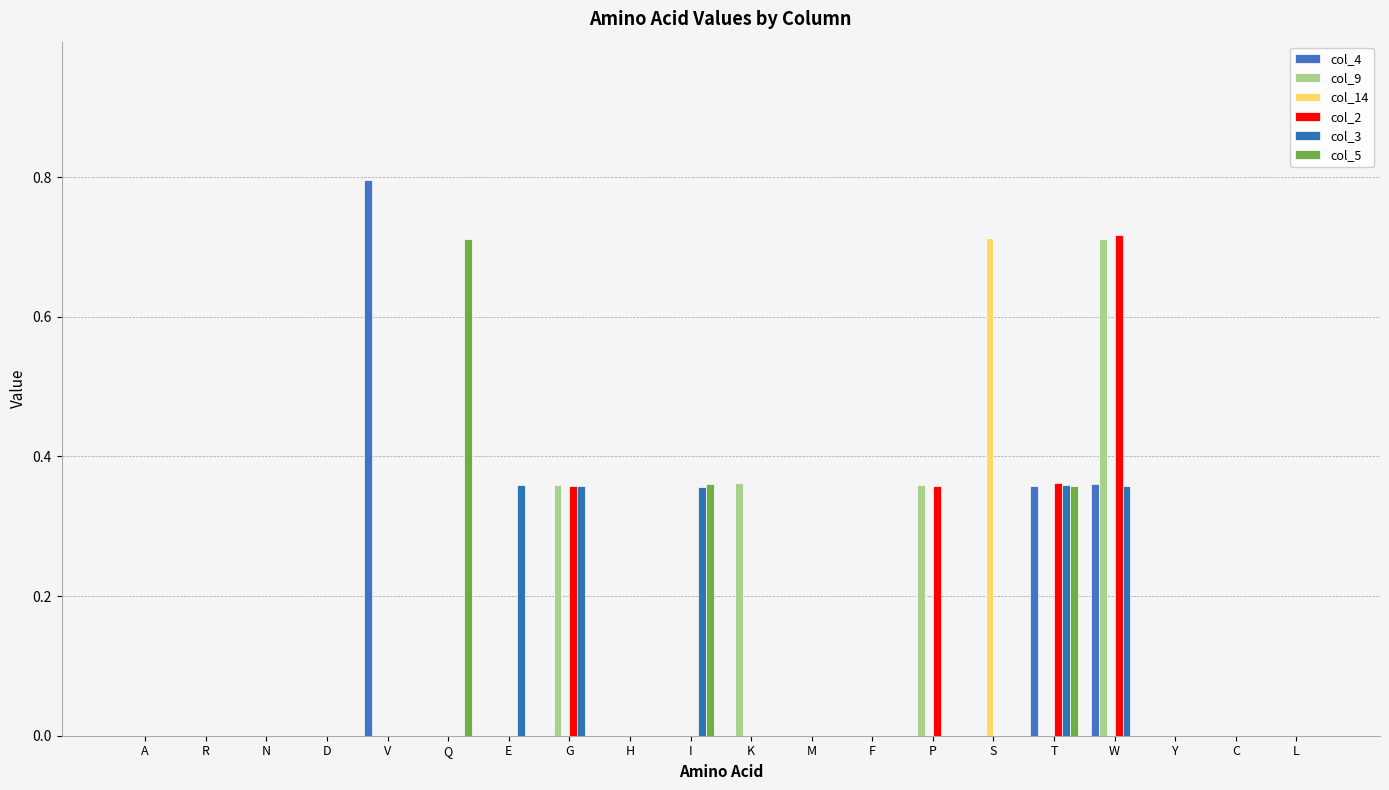

At how many categories does at least one series exceed 0?

10